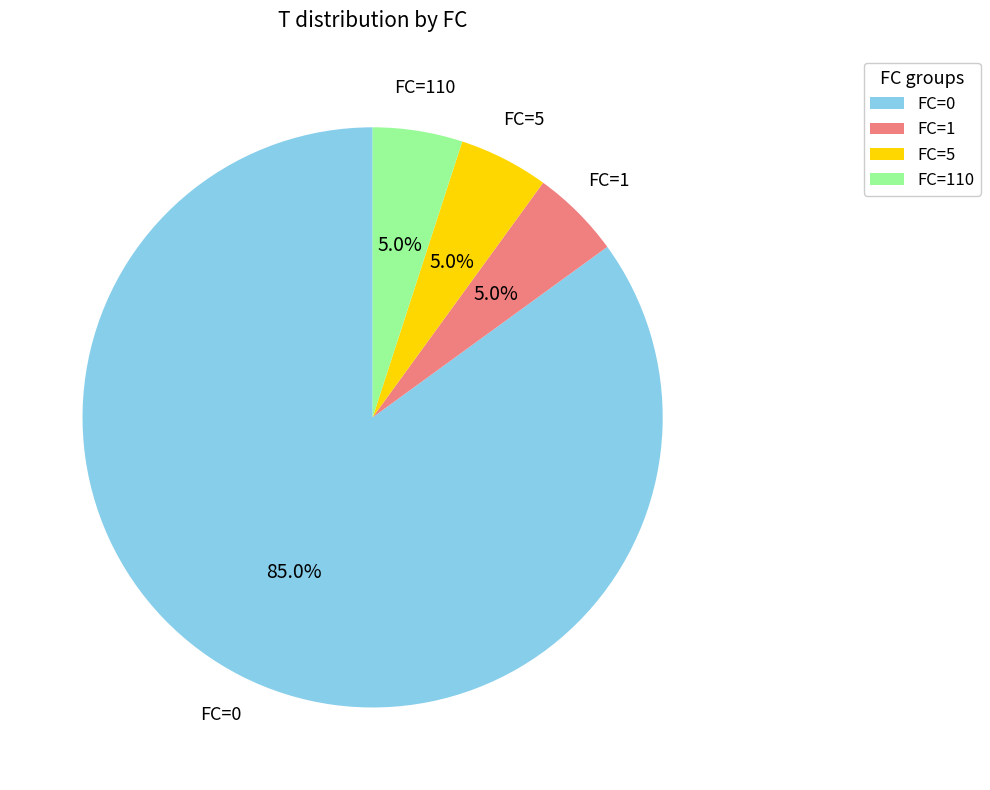

True or false: FC=5 accounts for 5% of the total.

True